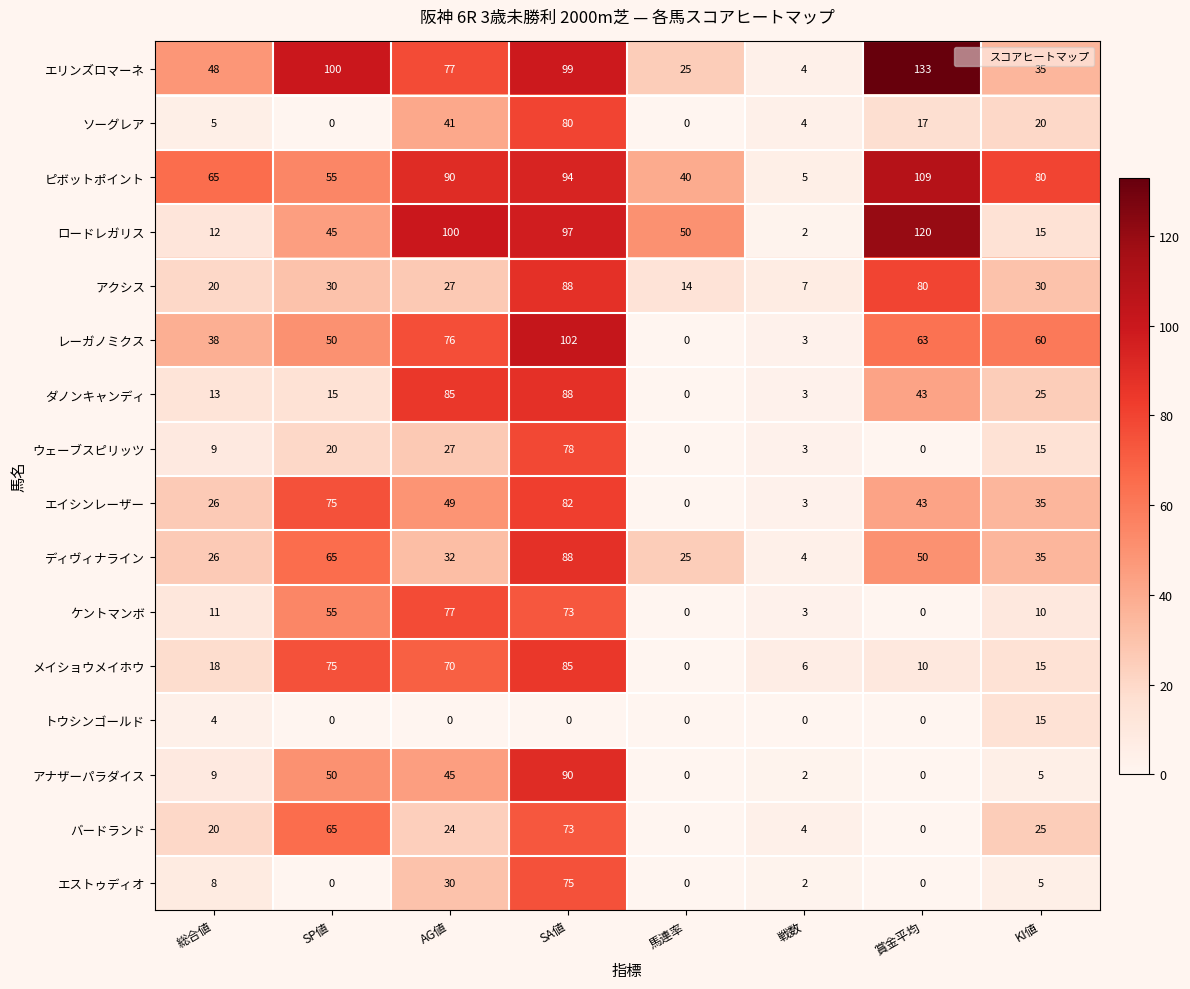

Is it true that エイシンレーザー equals 3 at 戦数?

True